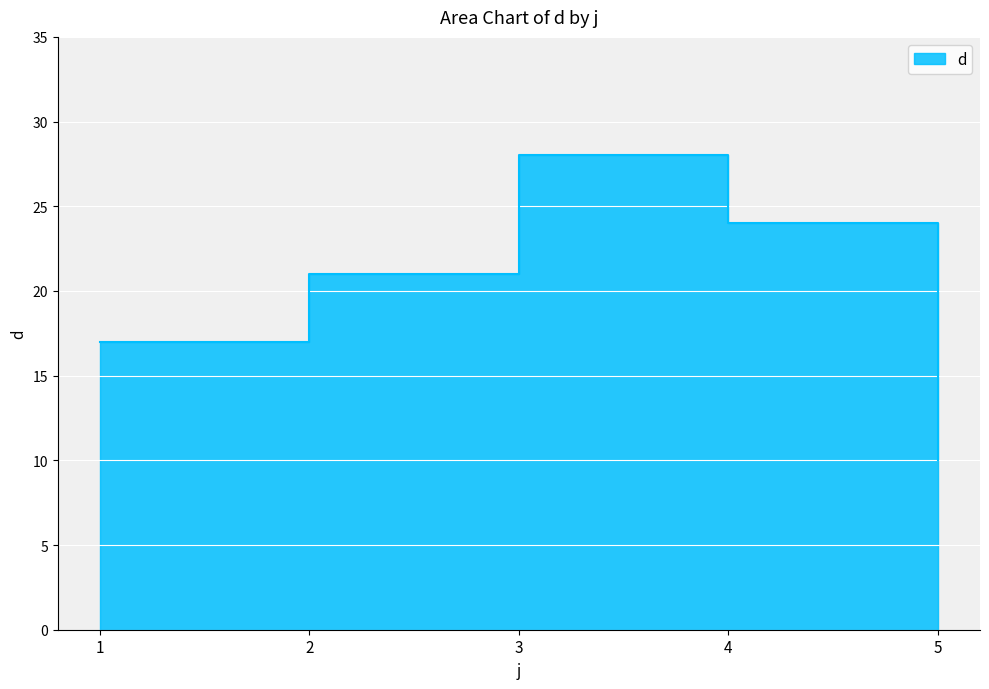

Rank the categories by value from lowest to highest.

5, 1, 2, 4, 3